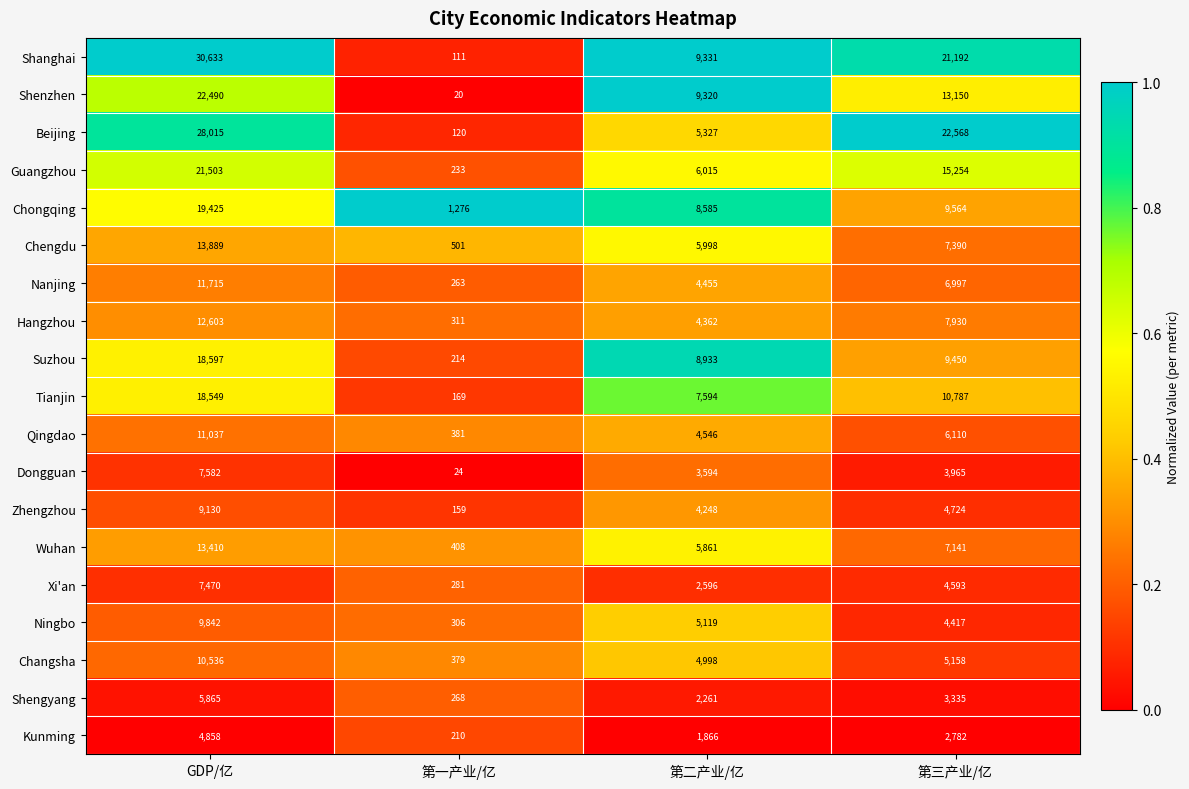

Which series has the largest total across all categories?

Shanghai